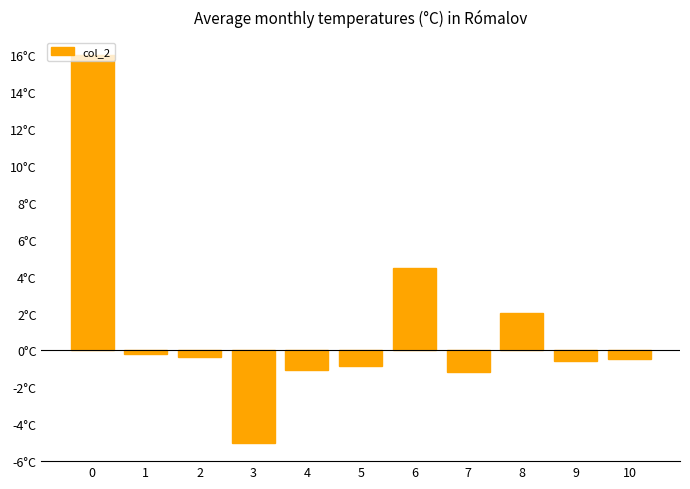

What is the difference between the values at 2 and 0?

16.3